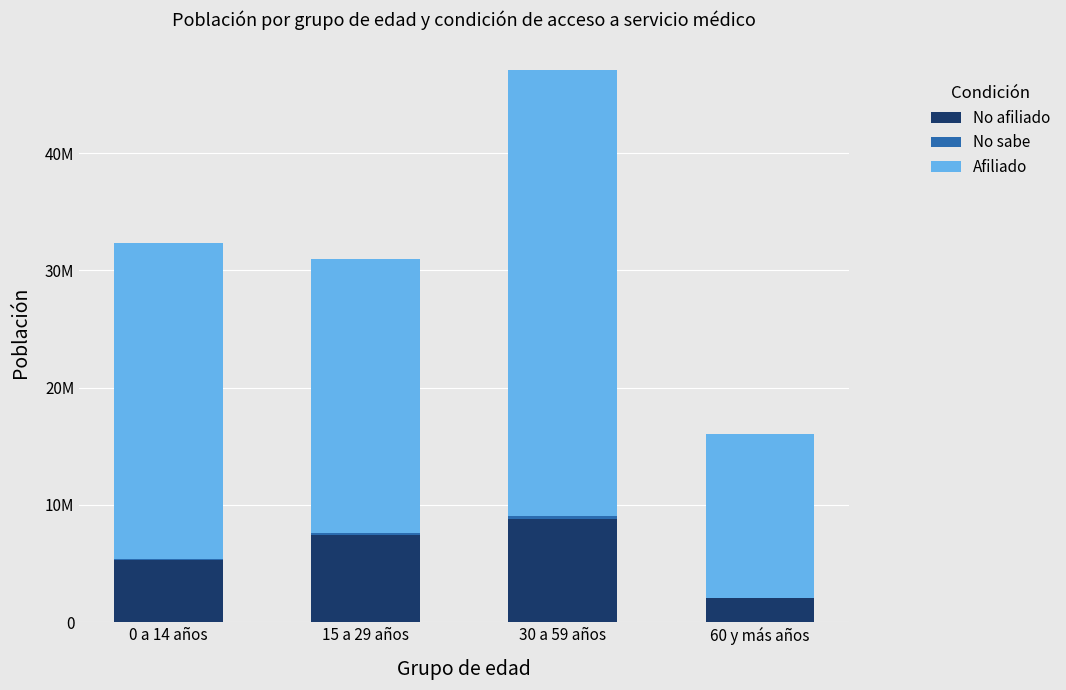

List the labels in order of No afiliado value, smallest first.

60 y más años, 0 a 14 años, 15 a 29 años, 30 a 59 años